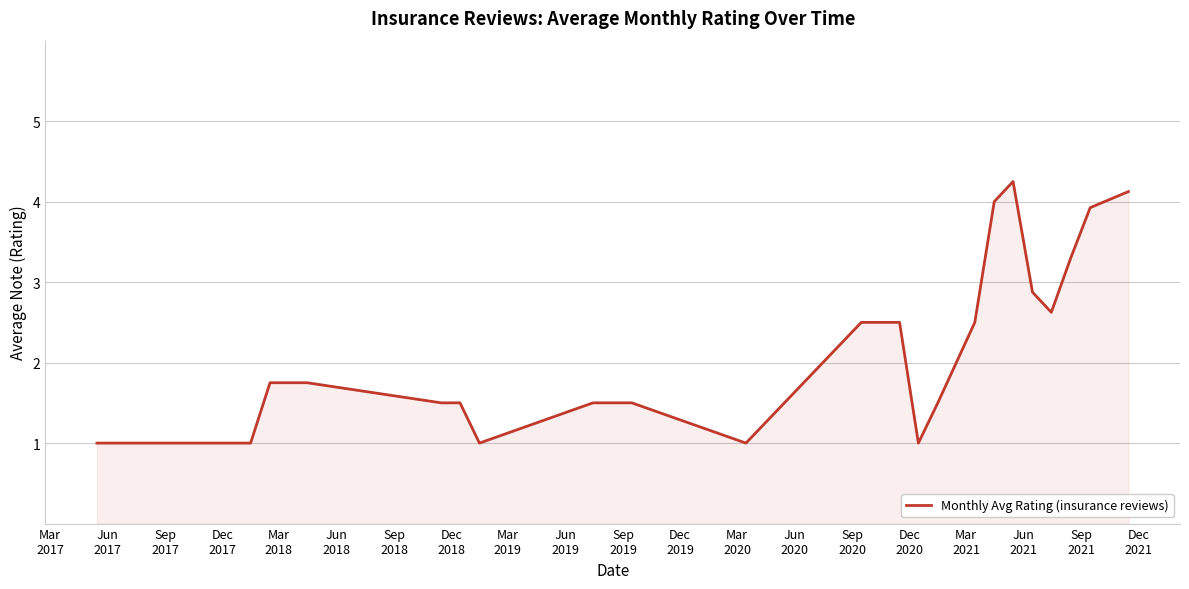

What is the smallest value displayed?

1.0